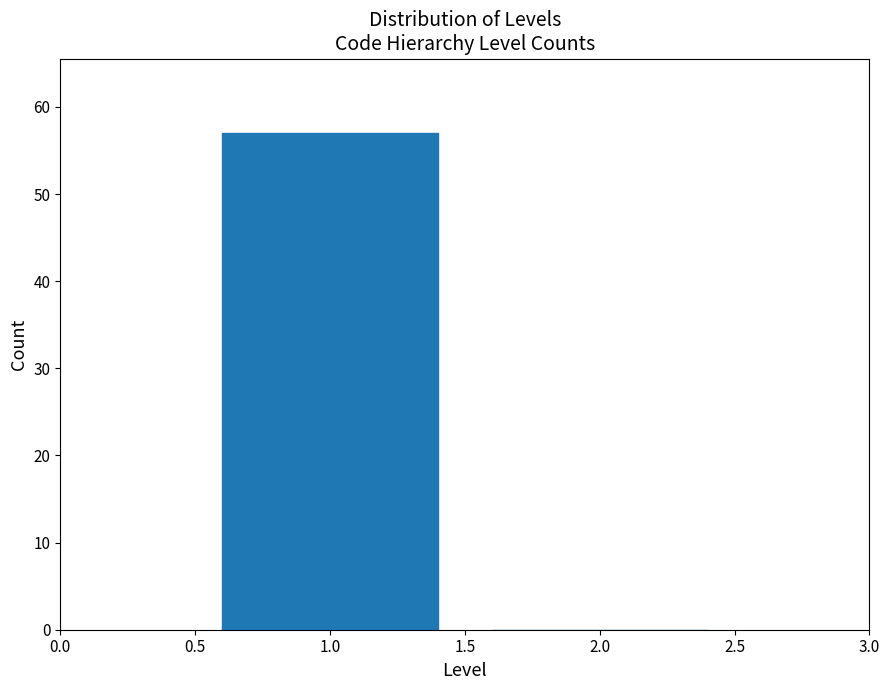

Reading left to right, list every bar in this chart as the range it spans on the x-axis followed by its height. The values are not printed on the chart, so give them approximately, as read against the axis.

0.5 to 1.5: 57
1.5 to 2.5: 0